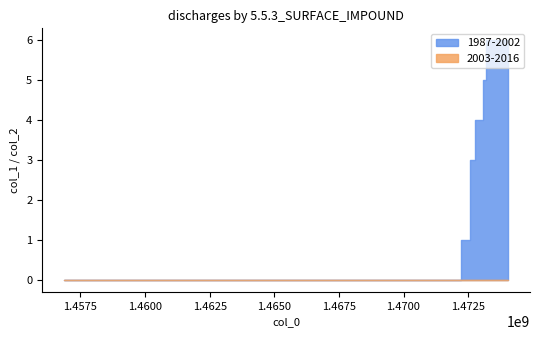

Which category has the lowest value across all series?

1456873400